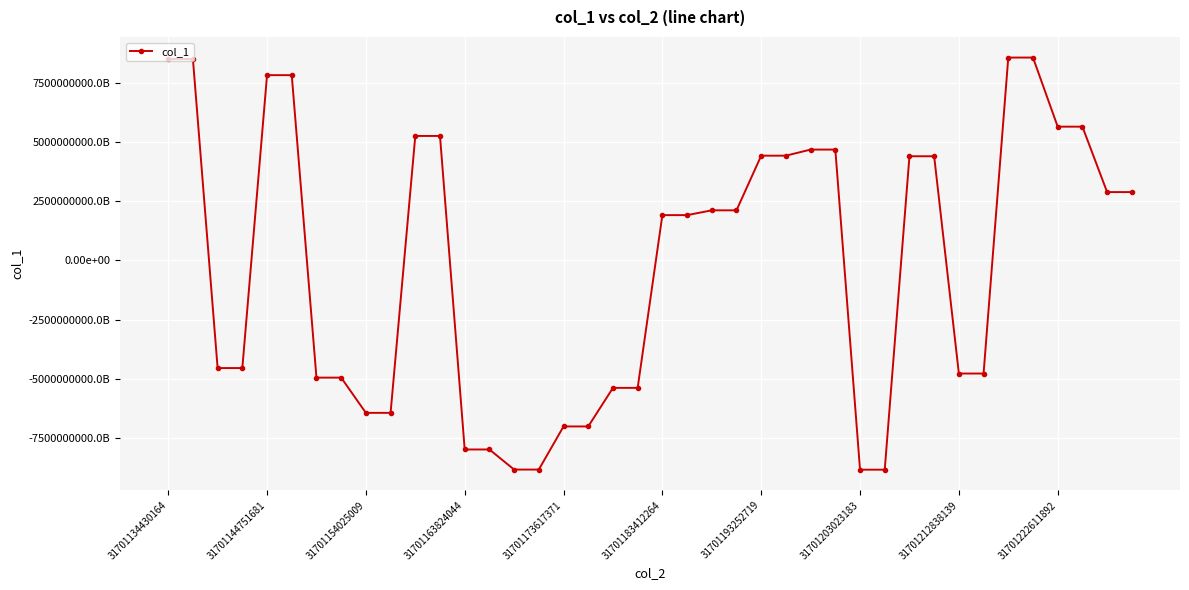

Is this an area chart (filled region under the line)?

No